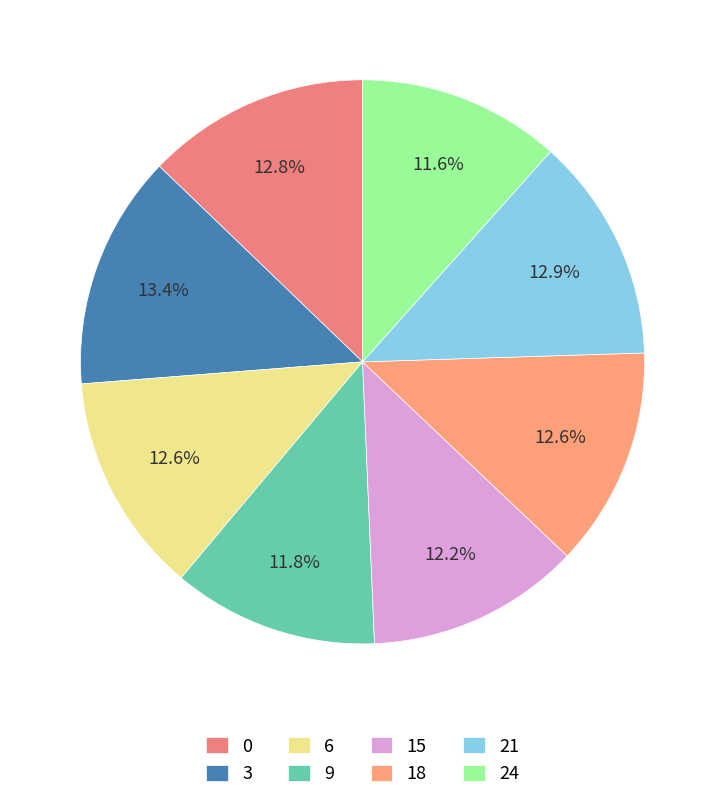

To the nearest percent, what is the average slice percentage?

12%